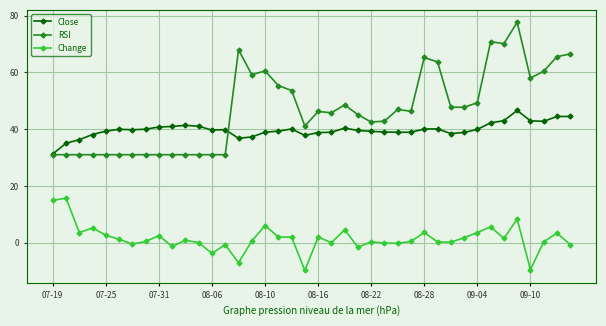

Which series has the largest total across all categories?

RSI